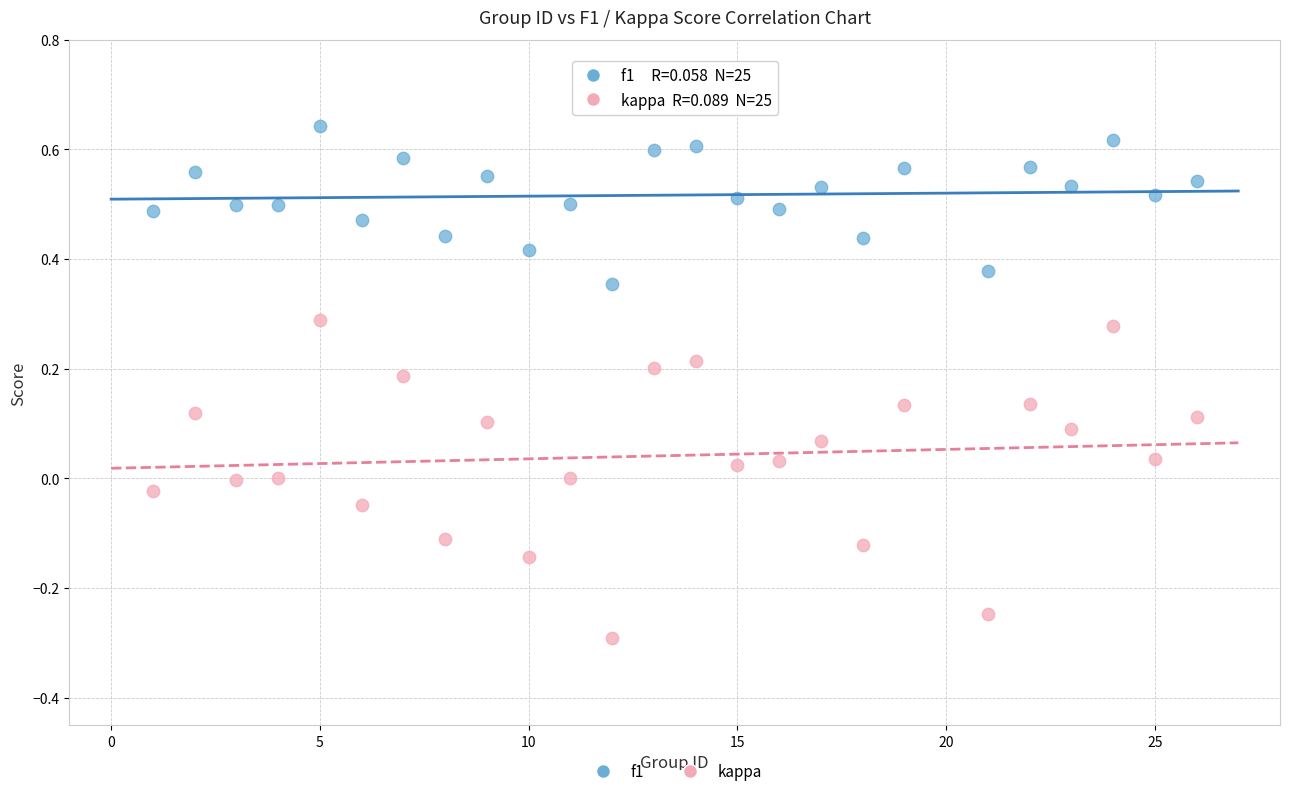

Across all data points, what is the range of X values (max minus min)?

25.0